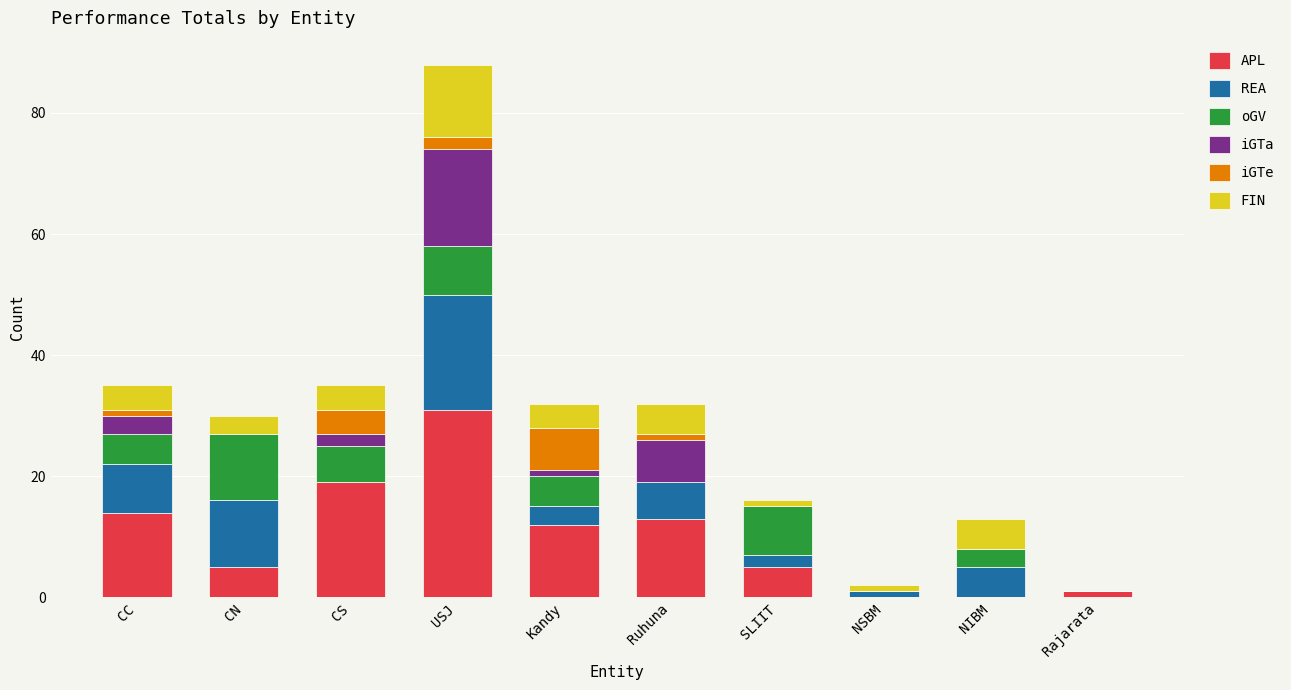

True or false: APL has a value of 6 at Ruhuna.

False